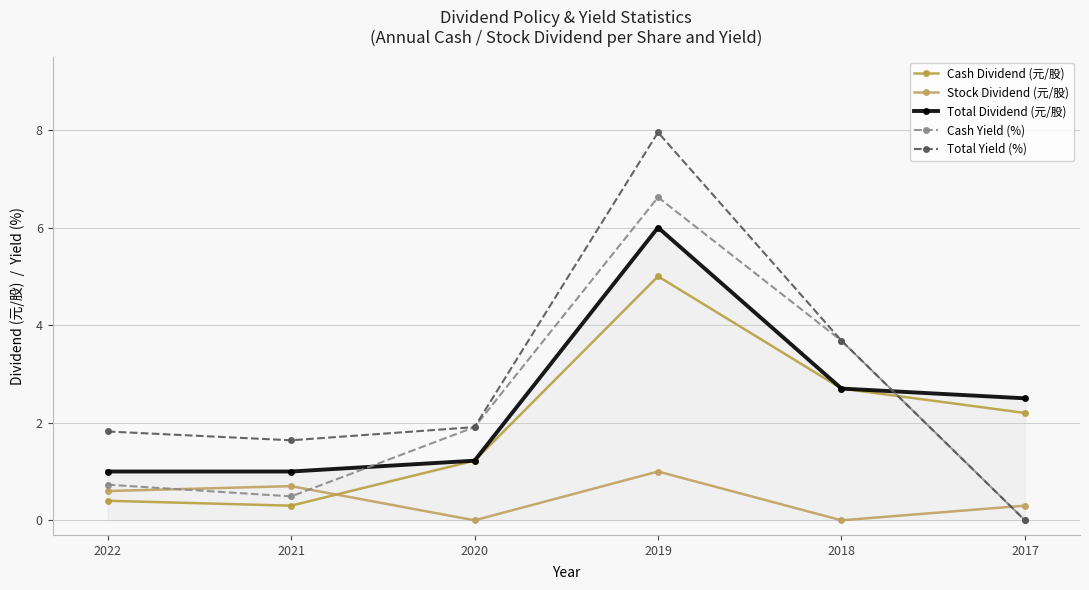

How many data points in Cash Dividend (元/股) are less than 2?

3